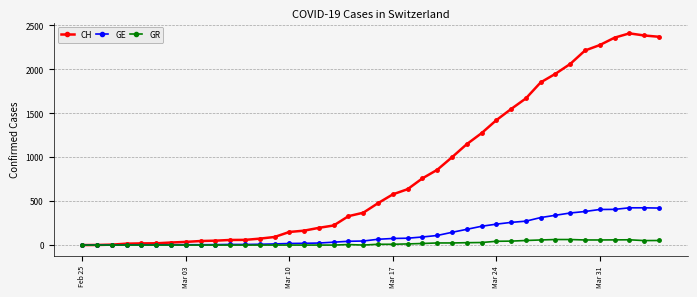

Which series has the widest spread of values?

CH